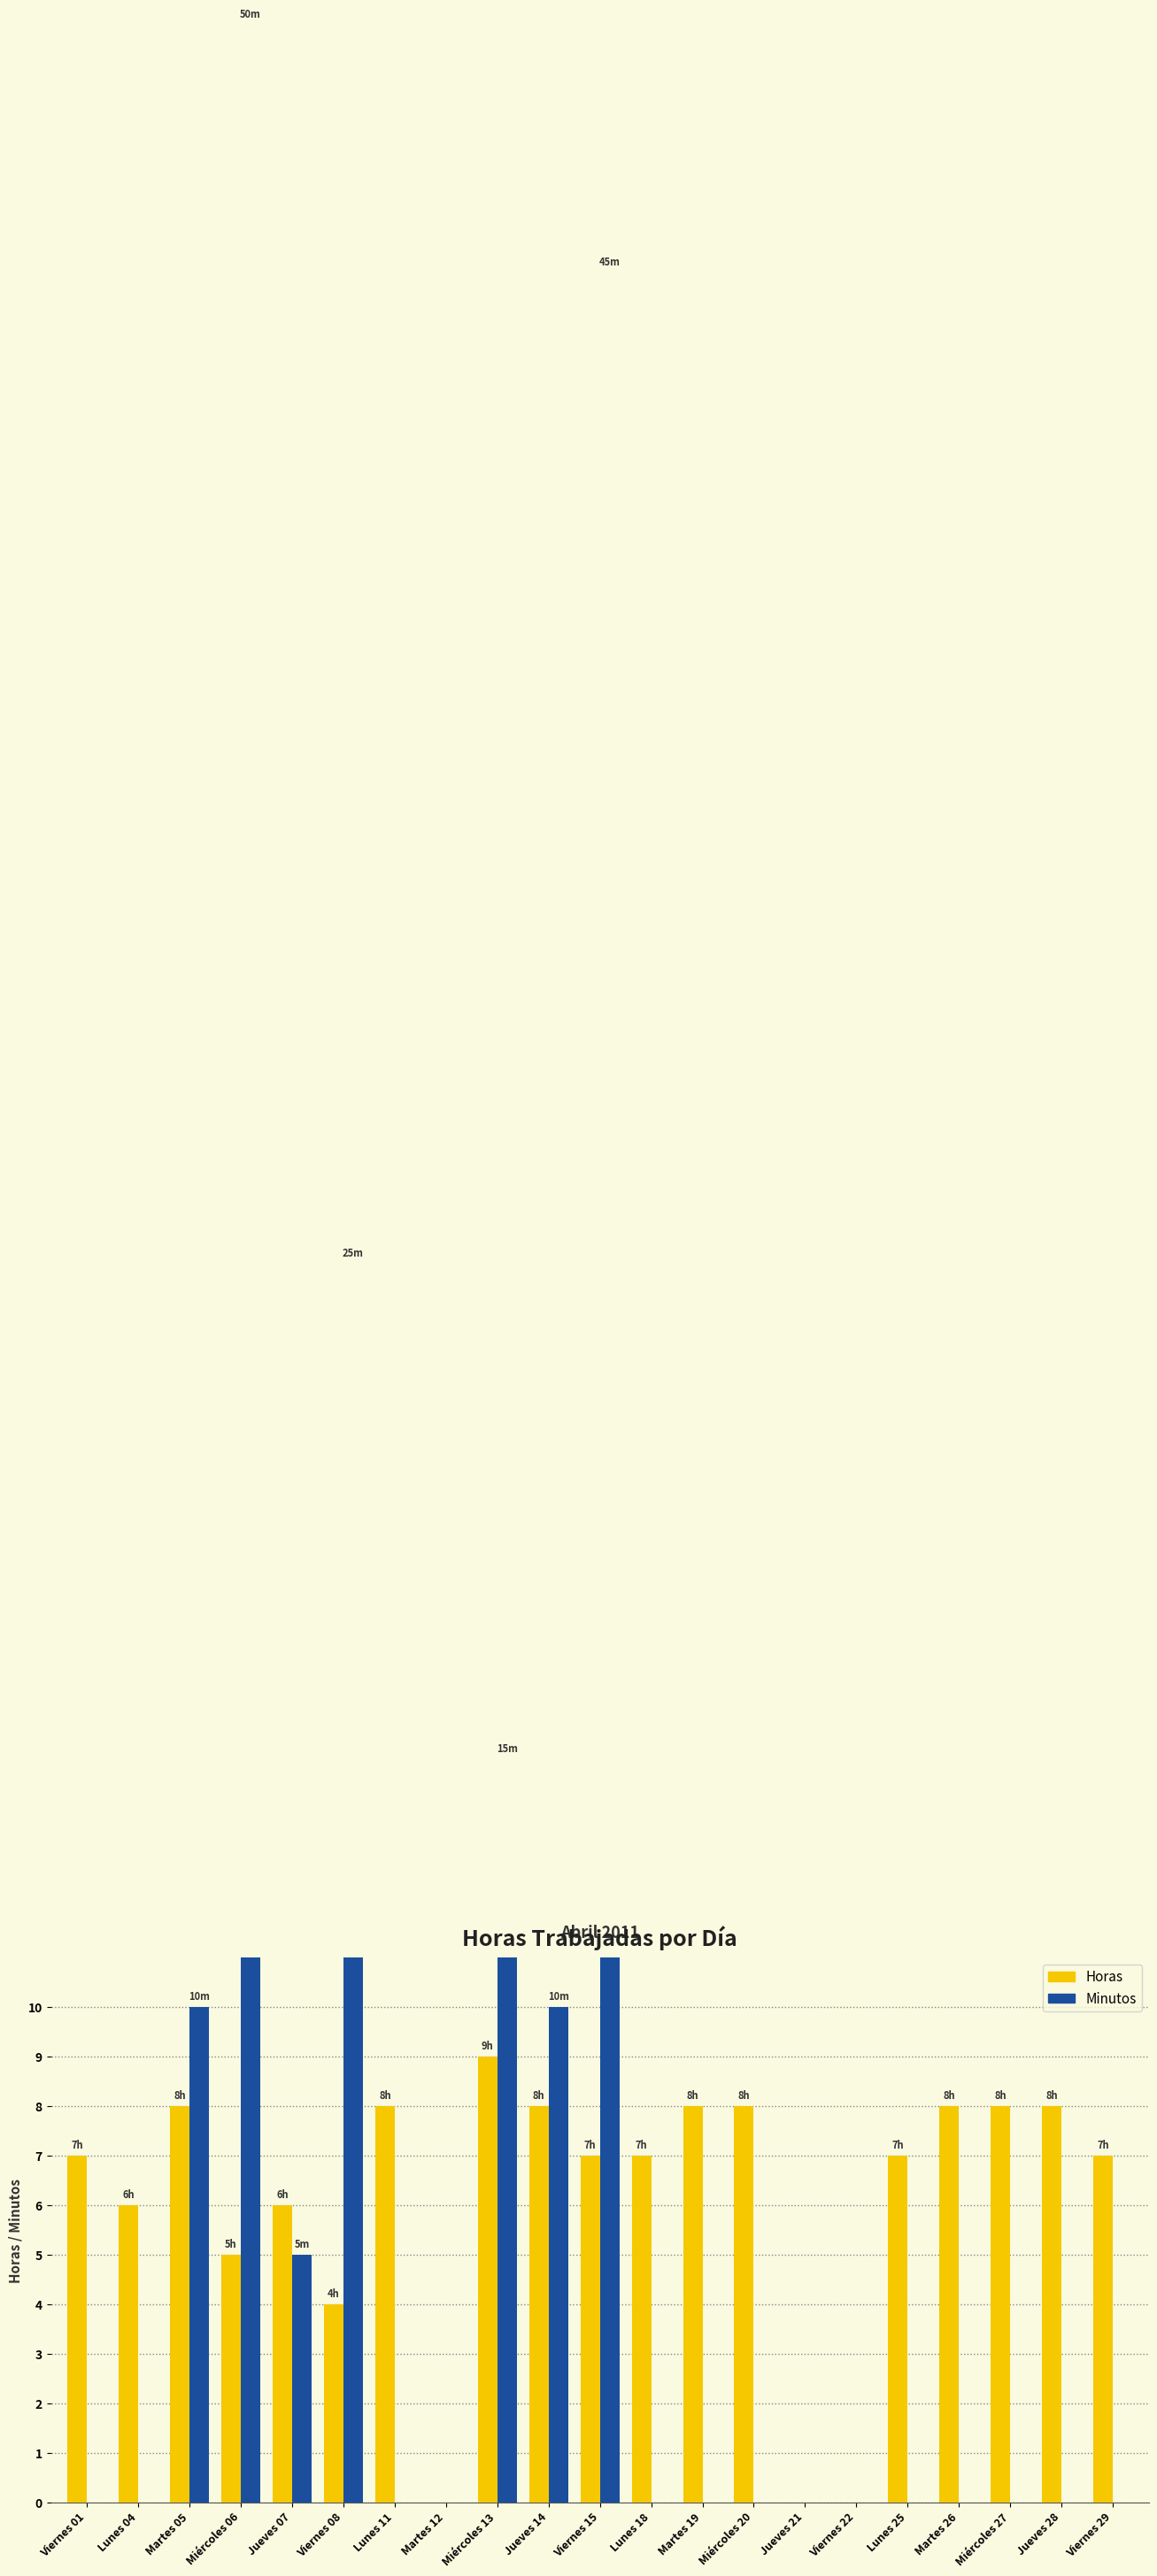

What are all the series names shown in the legend?

Horas, Minutos